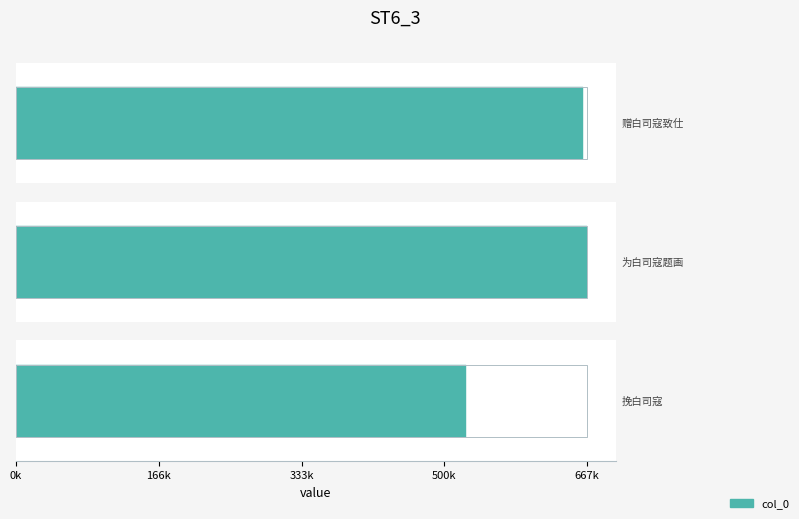

At which label is the value closest to 596640?

赠白司寇致仕